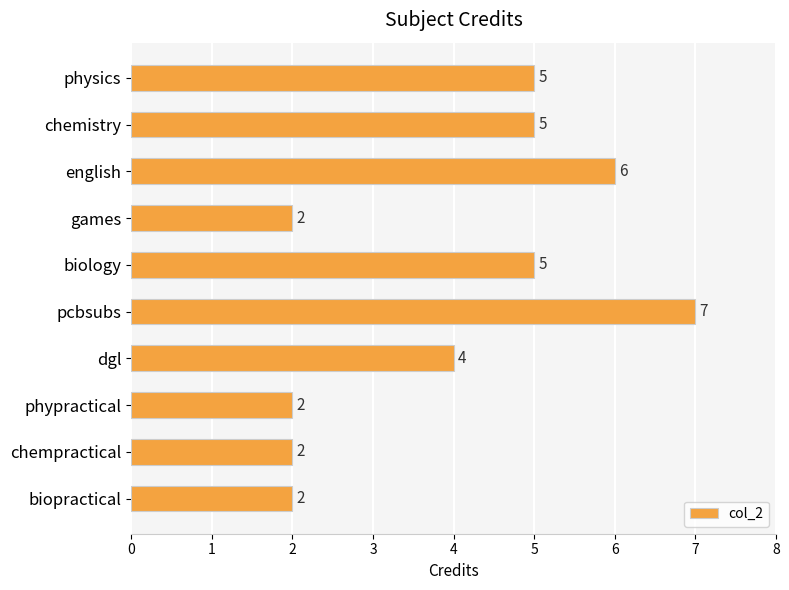

Which label corresponds to the largest value in the chart?

pcbsubs